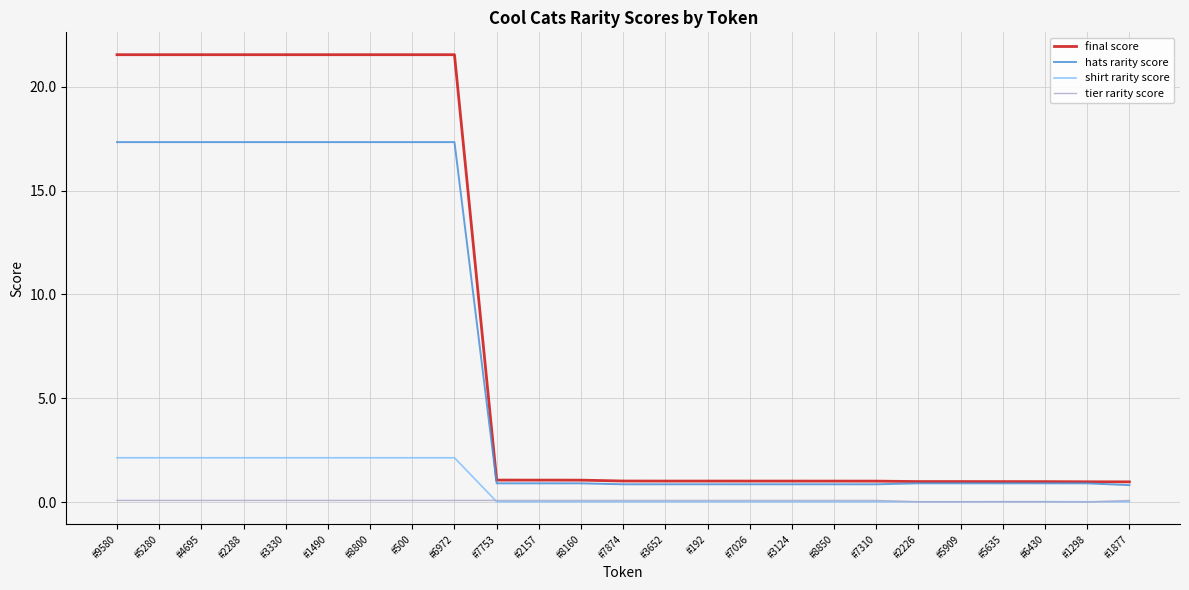

What is the minimum value for final score?

1.0